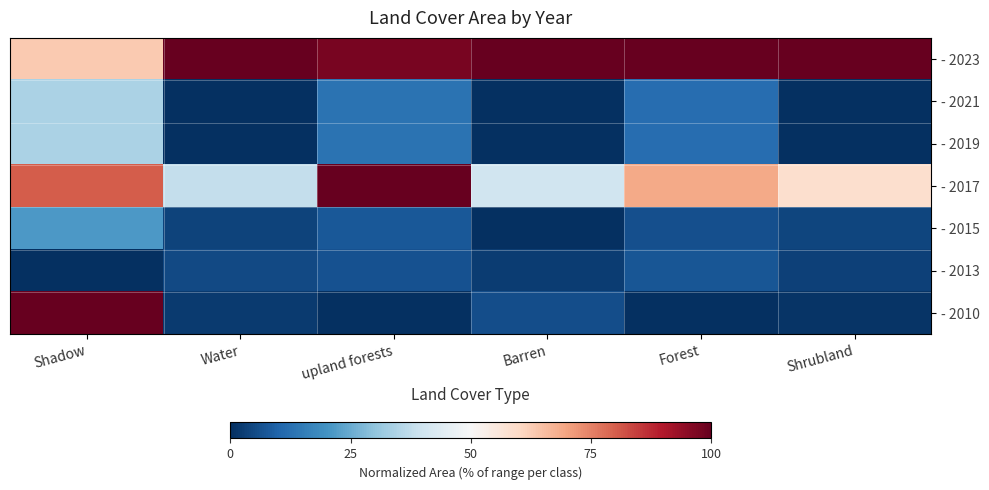

Rank the series at Shrubland from highest to lowest value.

- 2023, - 2017, - 2015, - 2013, - 2010, - 2021, - 2019